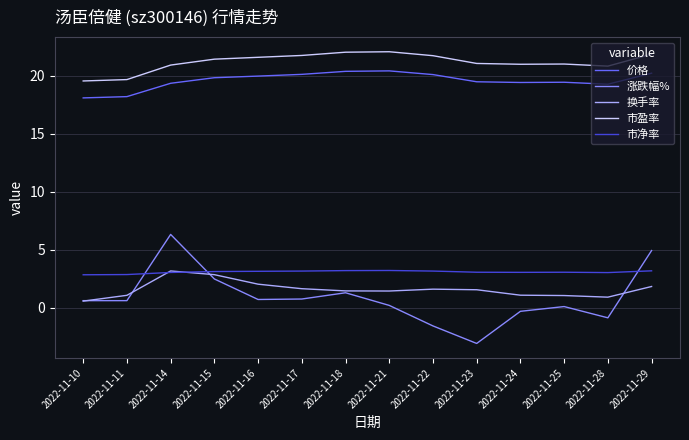

What is the difference between the maximum and minimum values in the 市净率 series?

0.4